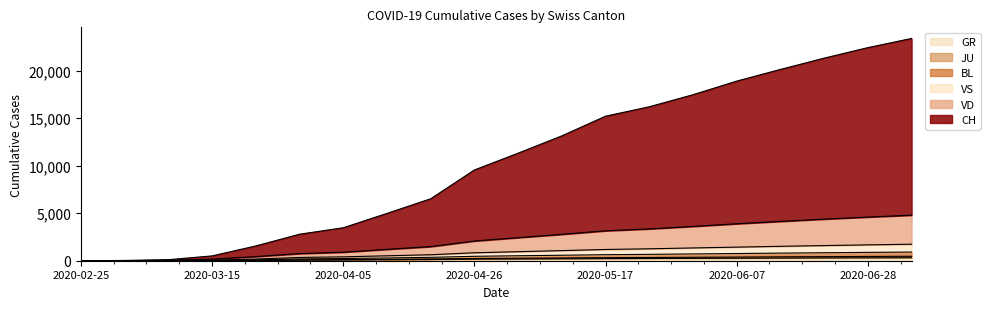

What is the label of the 13th point from the left?

2020-05-17